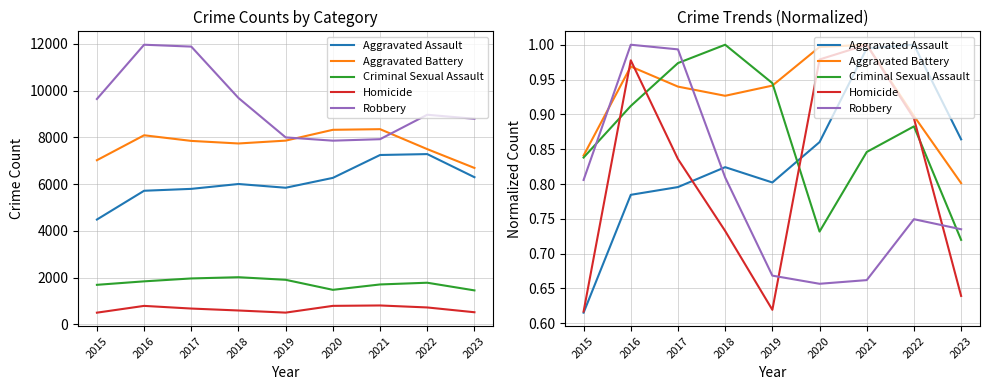

List the series in order of their overall mean, highest first.

Aggravated Battery, Criminal Sexual Assault, Aggravated Assault, Homicide, Robbery